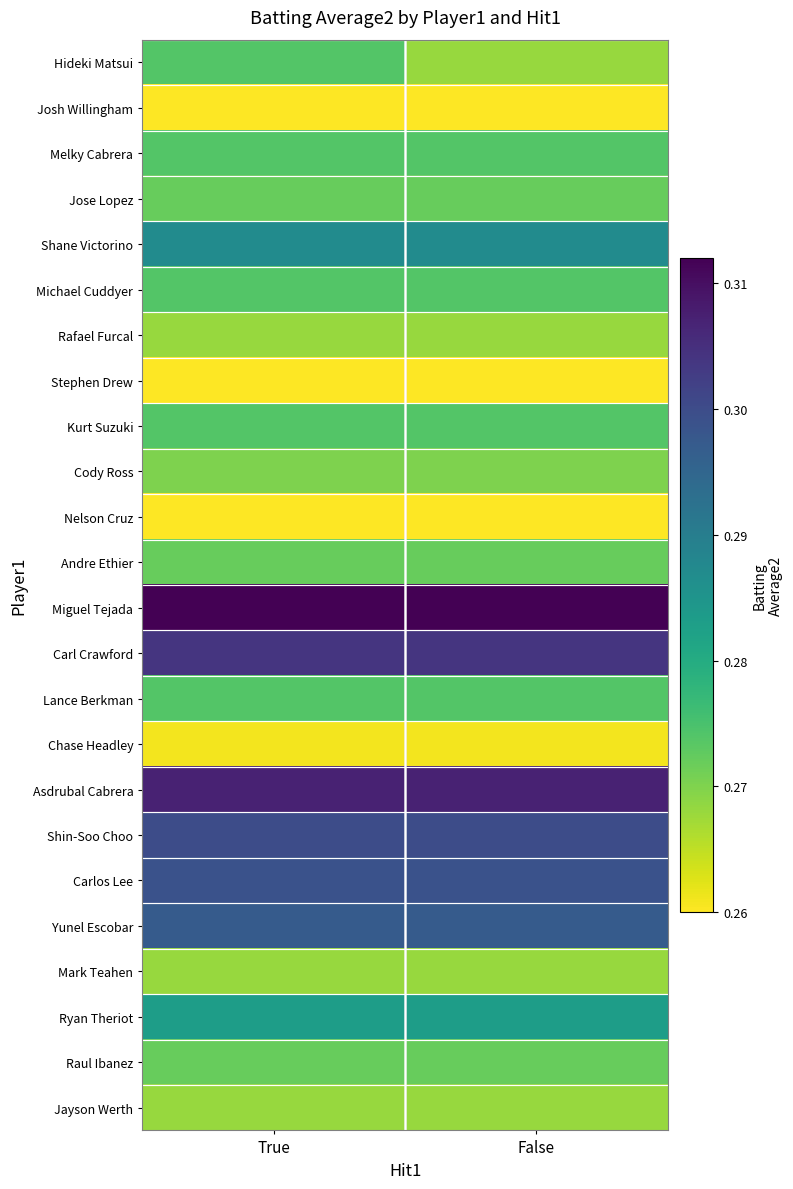

Reading right to left, what are all the values shown in this chart?

Hideki Matsui: False=0.3	True=0.3
Josh Willingham: False=0.3	True=0.3
Melky Cabrera: False=0.3	True=0.3
Jose Lopez: False=0.3	True=0.3
Shane Victorino: False=0.3	True=0.3
Michael Cuddyer: False=0.3	True=0.3
Rafael Furcal: False=0.3	True=0.3
Stephen Drew: False=0.3	True=0.3
Kurt Suzuki: False=0.3	True=0.3
Cody Ross: False=0.3	True=0.3
Nelson Cruz: False=0.3	True=0.3
Andre Ethier: False=0.3	True=0.3
Miguel Tejada: False=0.3	True=0.3
Carl Crawford: False=0.3	True=0.3
Lance Berkman: False=0.3	True=0.3
Chase Headley: False=0.3	True=0.3
Asdrubal Cabrera: False=0.3	True=0.3
Shin-Soo Choo: False=0.3	True=0.3
Carlos Lee: False=0.3	True=0.3
Yunel Escobar: False=0.3	True=0.3
Mark Teahen: False=0.3	True=0.3
Ryan Theriot: False=0.3	True=0.3
Raul Ibanez: False=0.3	True=0.3
Jayson Werth: False=0.3	True=0.3